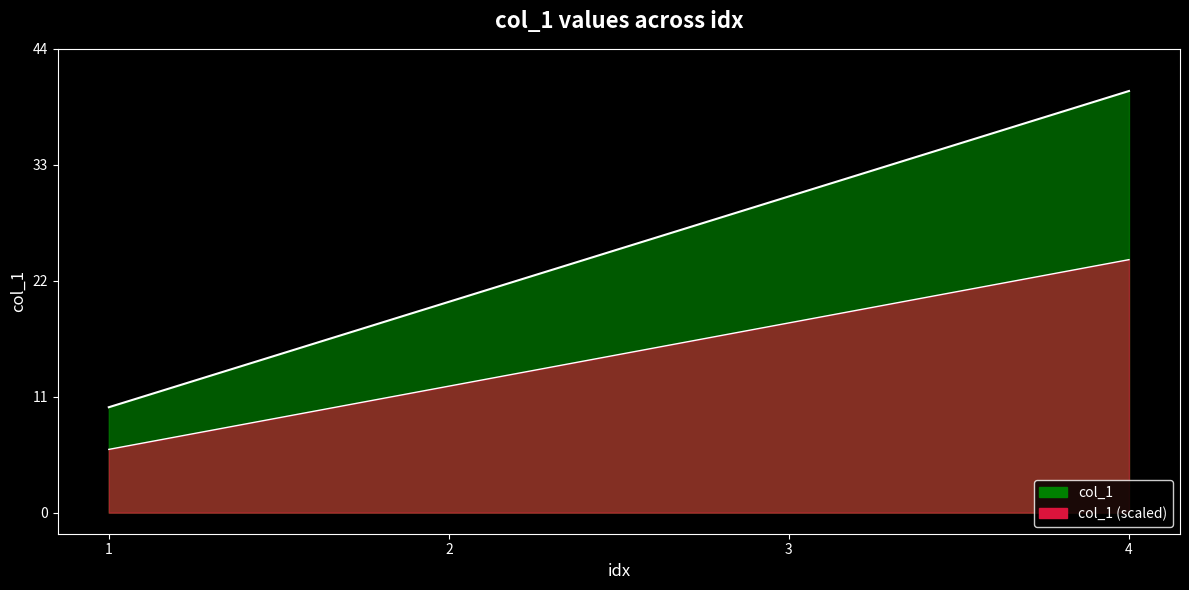

Rank the categories by value from highest to lowest.

4, 3, 2, 1